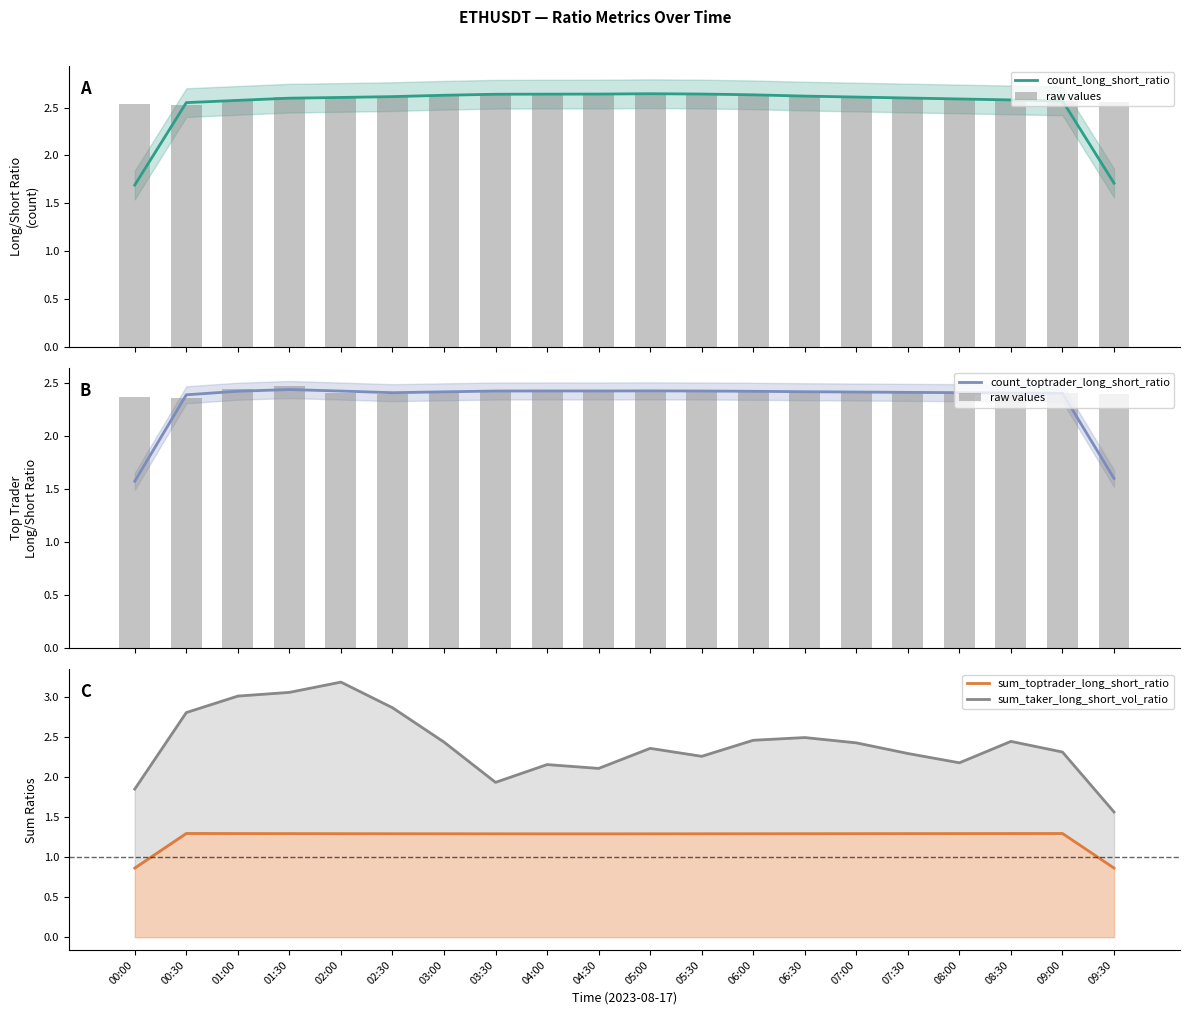

What is the label of the 13th bar from the right?

03:30